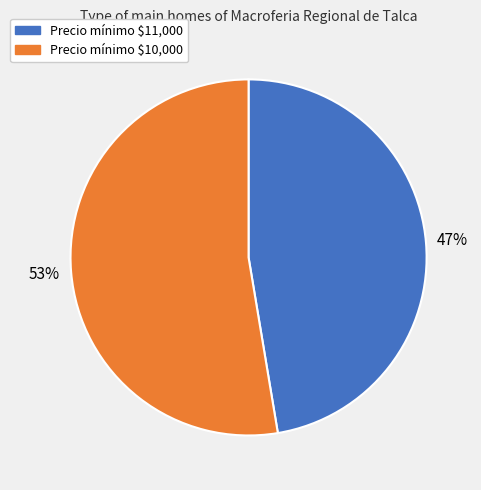

Count the number of slices in the pie.

2